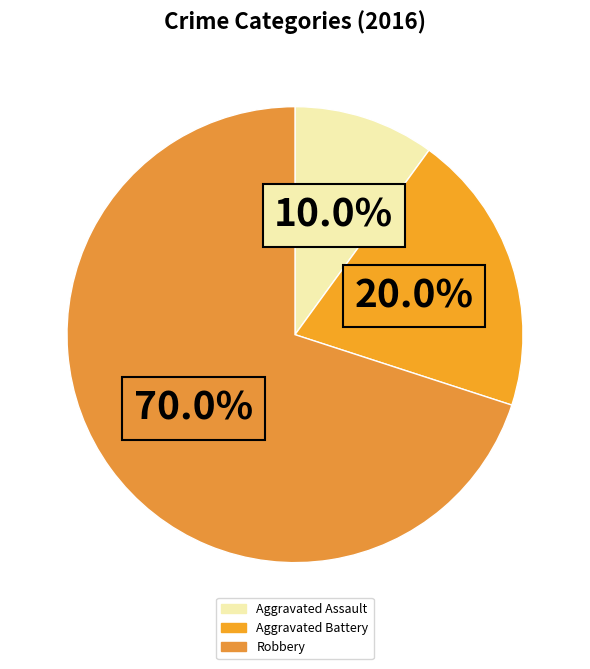

To the nearest percent, what is the combined percentage of Aggravated Battery and Aggravated Assault?

30%